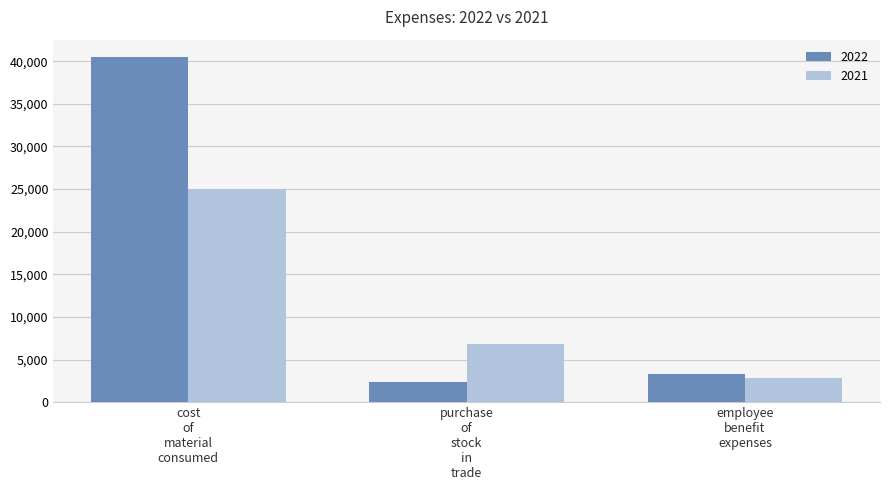

How many values in the 2022 series exceed 3305?

2